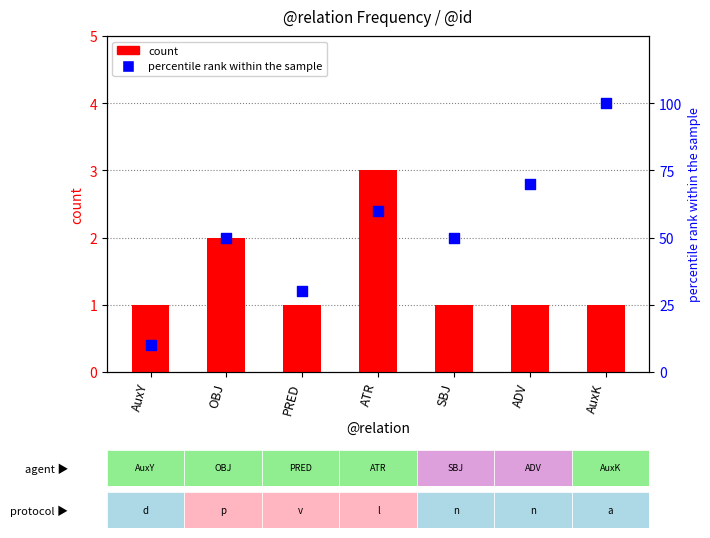

Which series reaches the maximum Y coordinate?

percentile rank within the sample